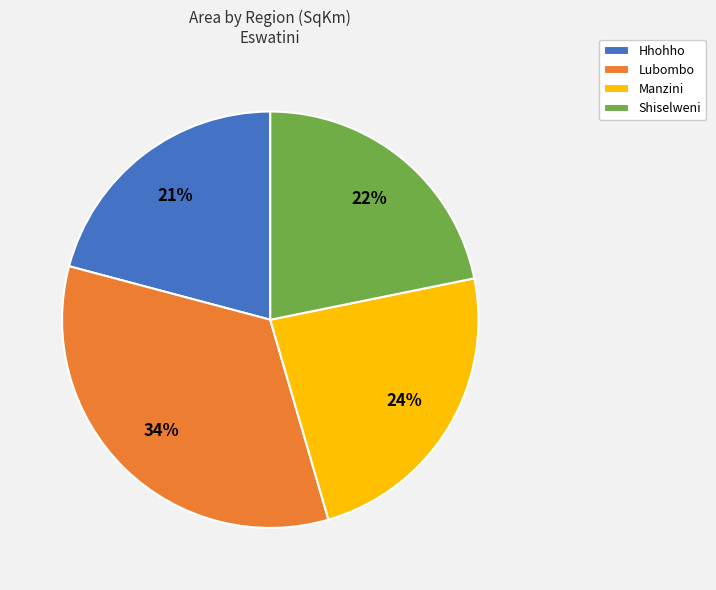

Count the number of slices in the pie.

4